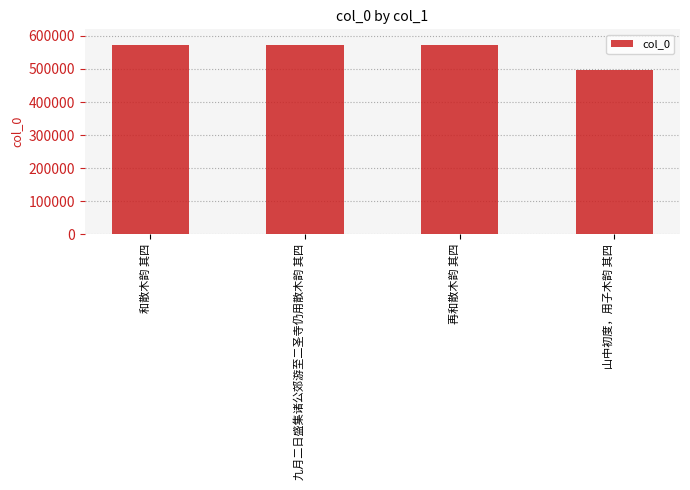

What is the sum of the values at 和散木韵 其四 and 山中初度，用子木韵 其四?

1067750